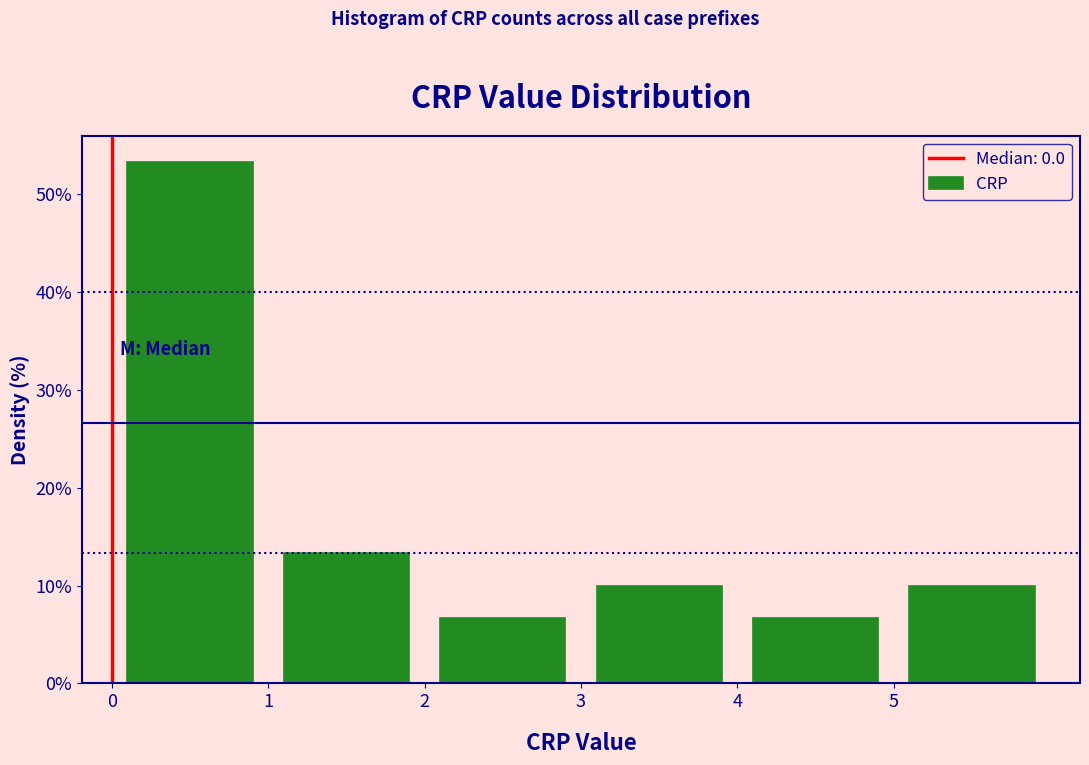

Reading left to right, transcribe this chart: for each bar, give the range it covers on the x-axis and its height. The values are not printed on the chart, so give them approximately, as read against the axis.

0 to 1: 53
1 to 2: 13
2 to 3: 7
3 to 4: 10
4 to 5: 7
5 to 6: 10